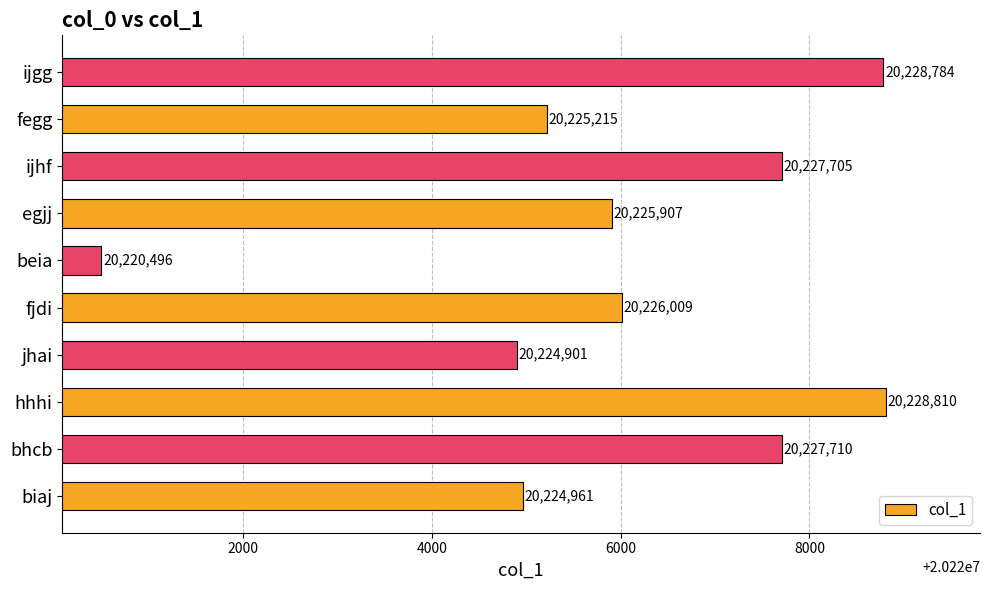

True or false: the data shows 35069460 at fegg.

False